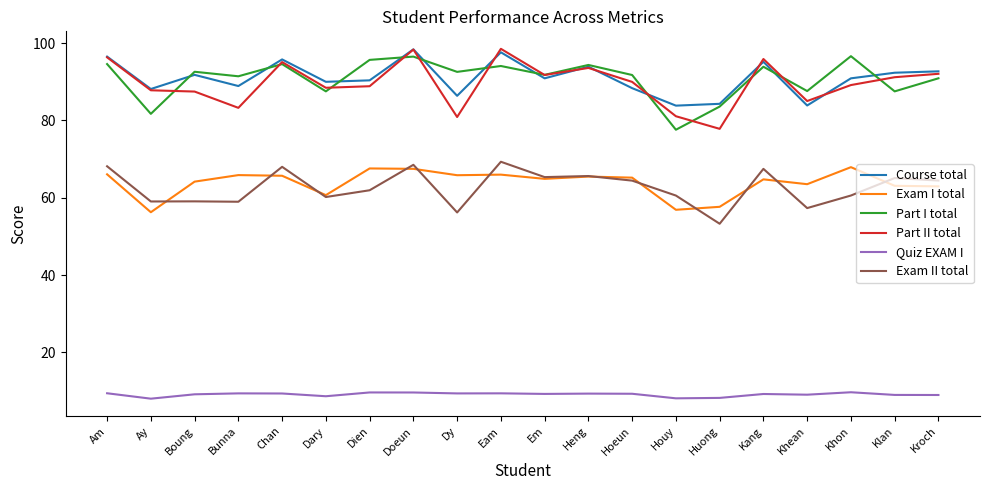

The value of Part I total at Eam is 94.1. True or false?

True